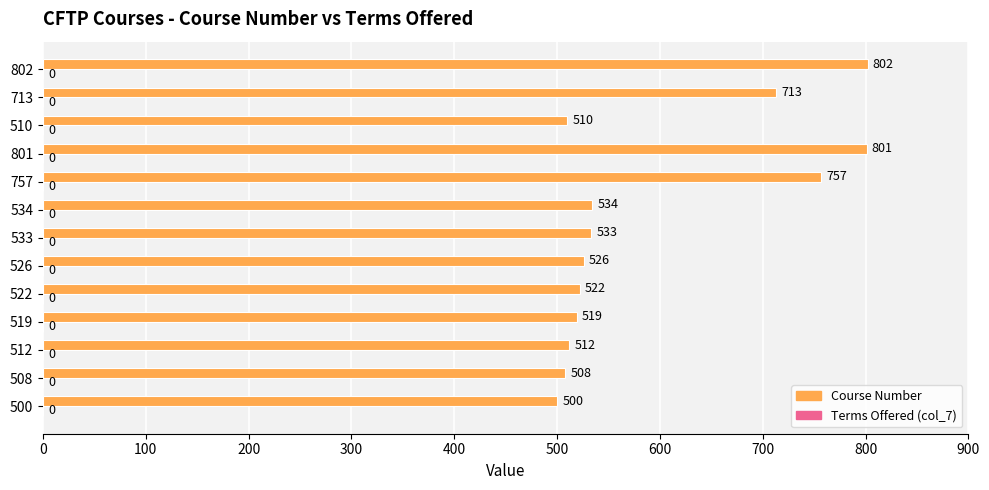

How many bars are there in total?

13